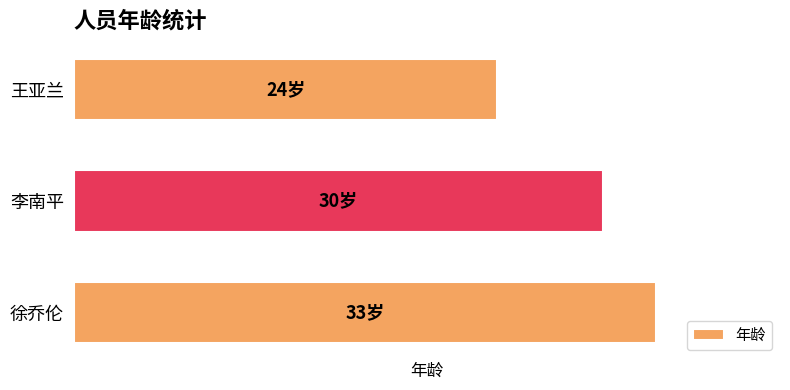

How many bars are there in total?

3